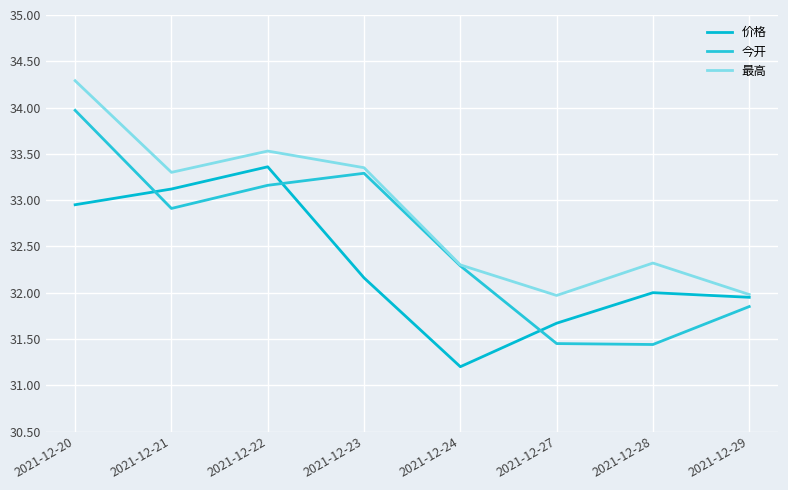

Is it true that 价格 equals 33.4 at 2021-12-22?

True